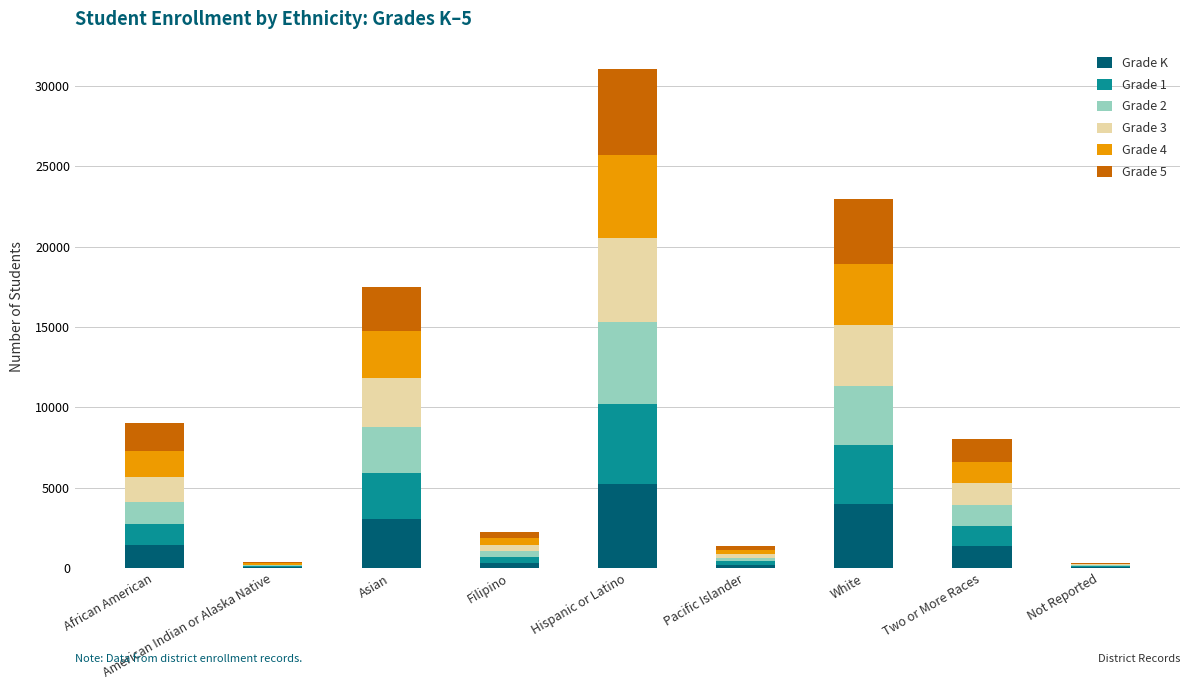

What is the highest value of the Grade K series?

5222